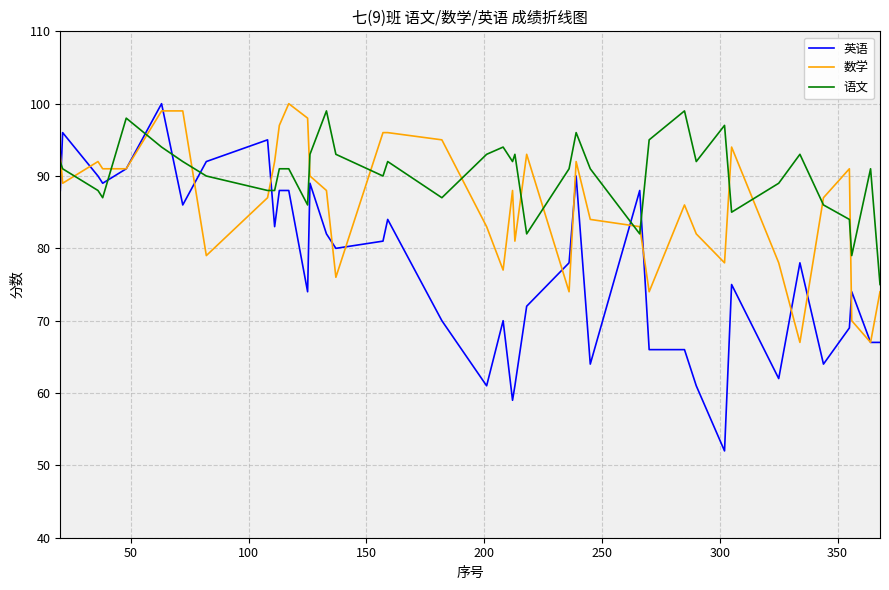

List the series in order of their overall mean, highest first.

语文, 数学, 英语